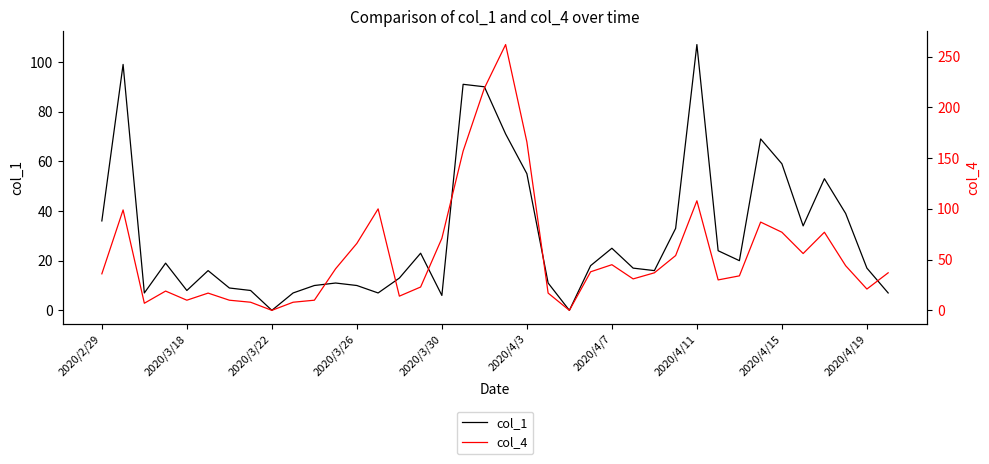

True or false: col_4 and col_1 intersect in this chart.

False